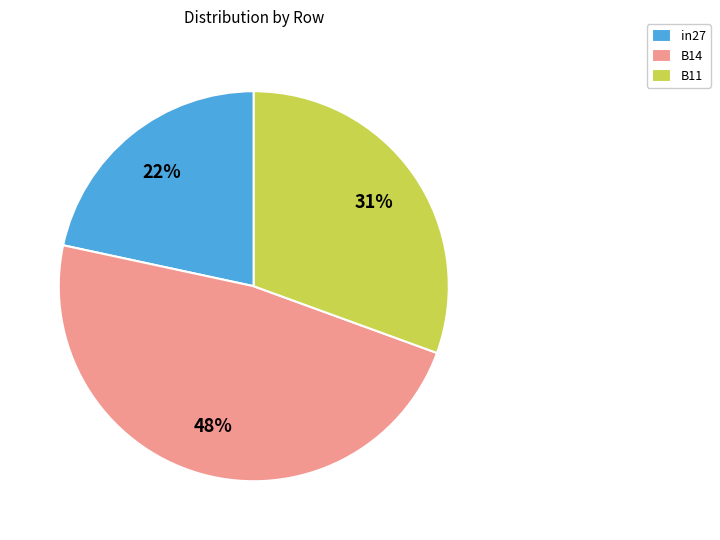

How many segments does this pie chart have?

3